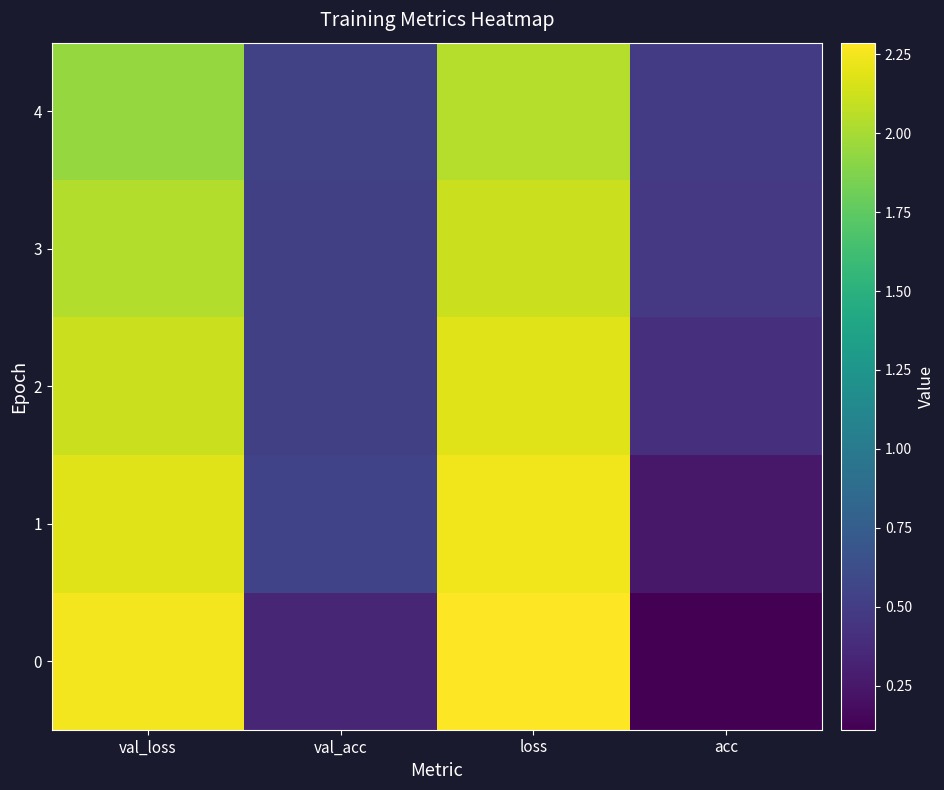

Between val_acc and acc, which is larger?

val_acc